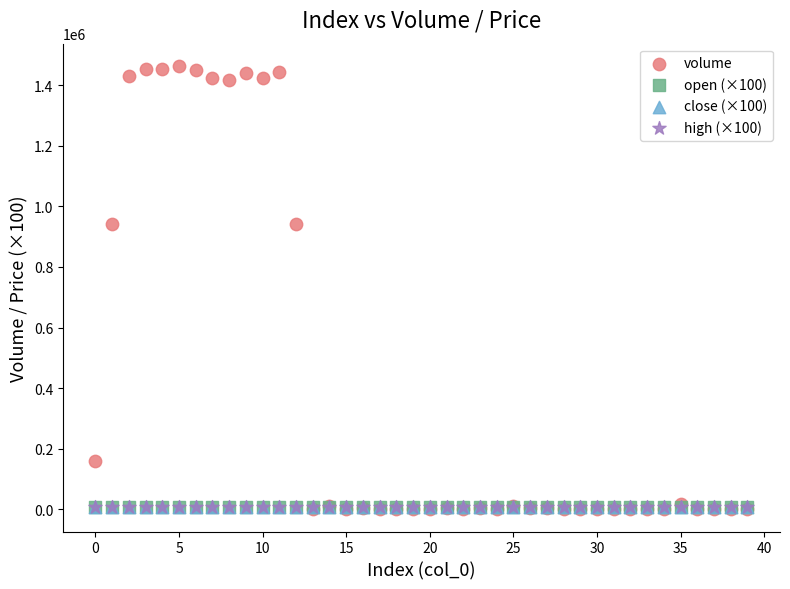

What are all the series names shown in the legend?

volume, open (×100), close (×100), high (×100)